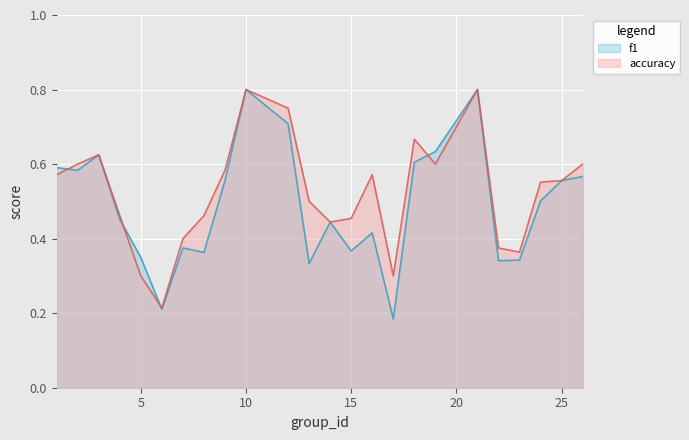

How many times do f1 and accuracy cross each other?

4